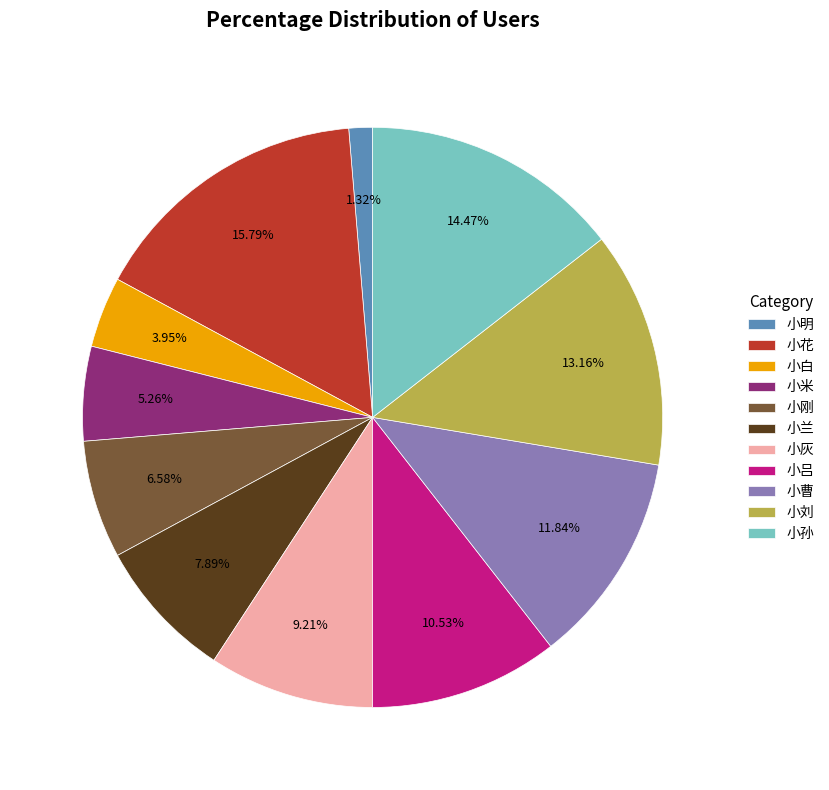

What percentage is the 小刚 slice, to the nearest percent?

7%